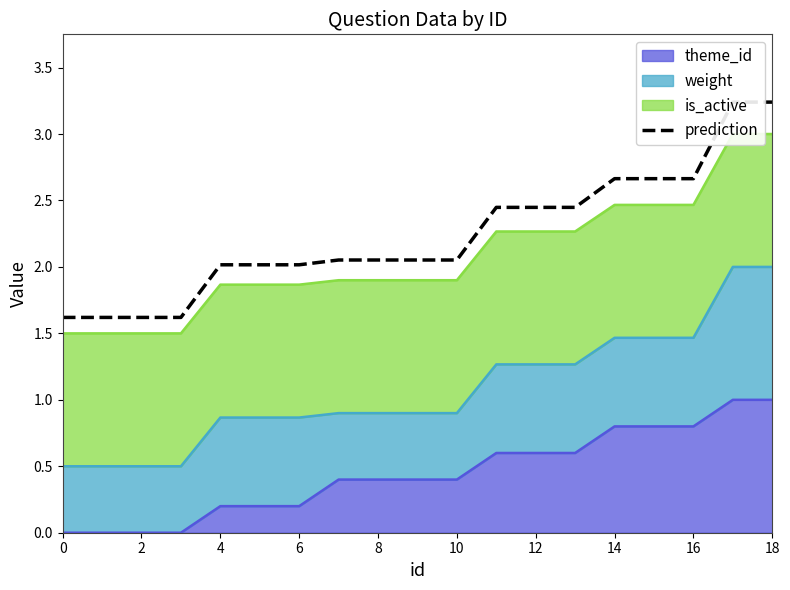

True or false: theme_id has a value of 0.8 at 16.

True